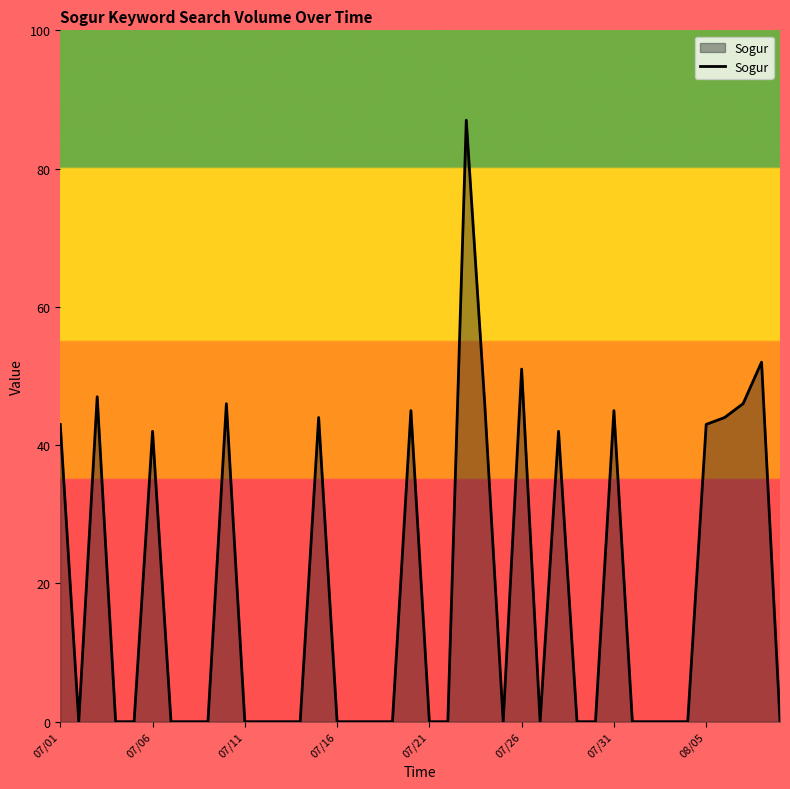

What is the average value?

18